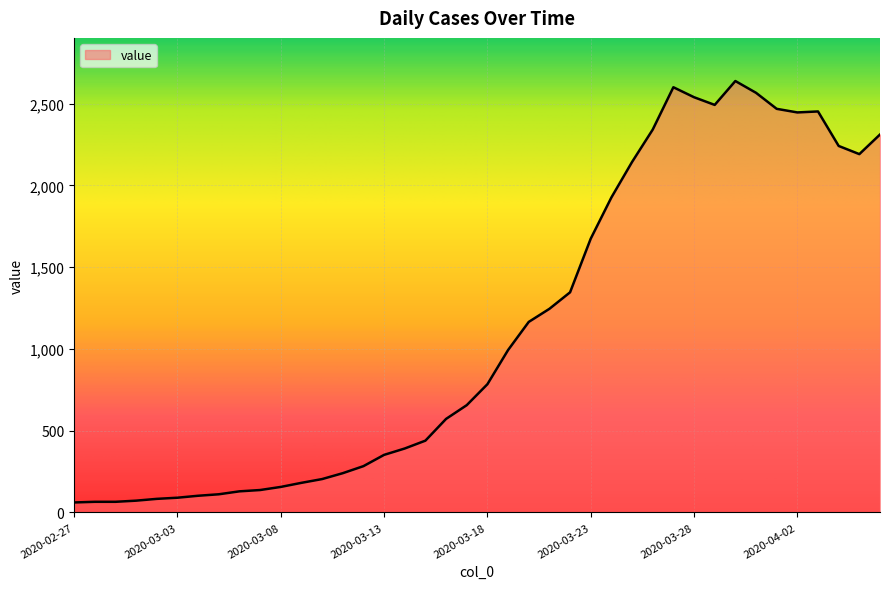

What is the smallest value displayed?

61